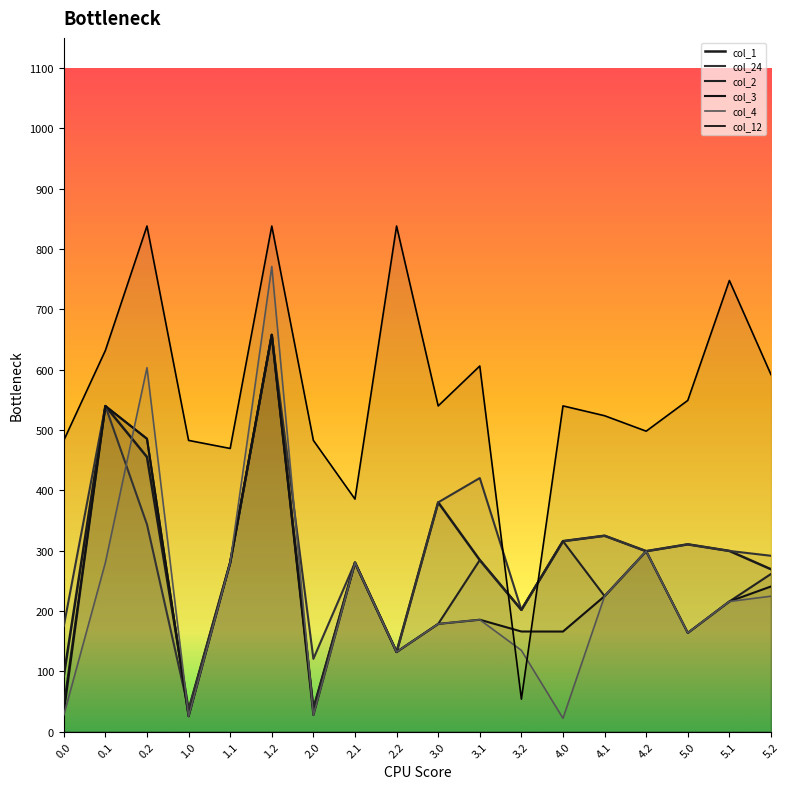

How many intersections are there between col_12 and col_24?

2